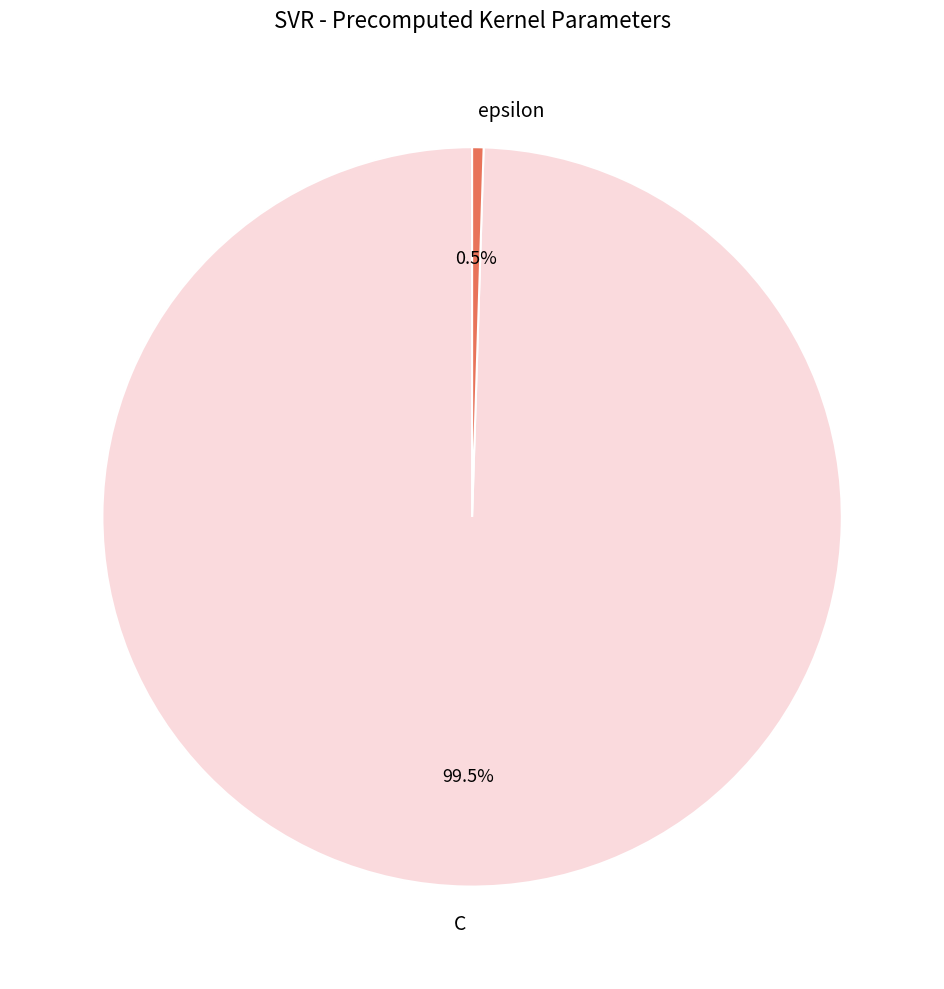

Which category has the smallest portion of the pie?

epsilon